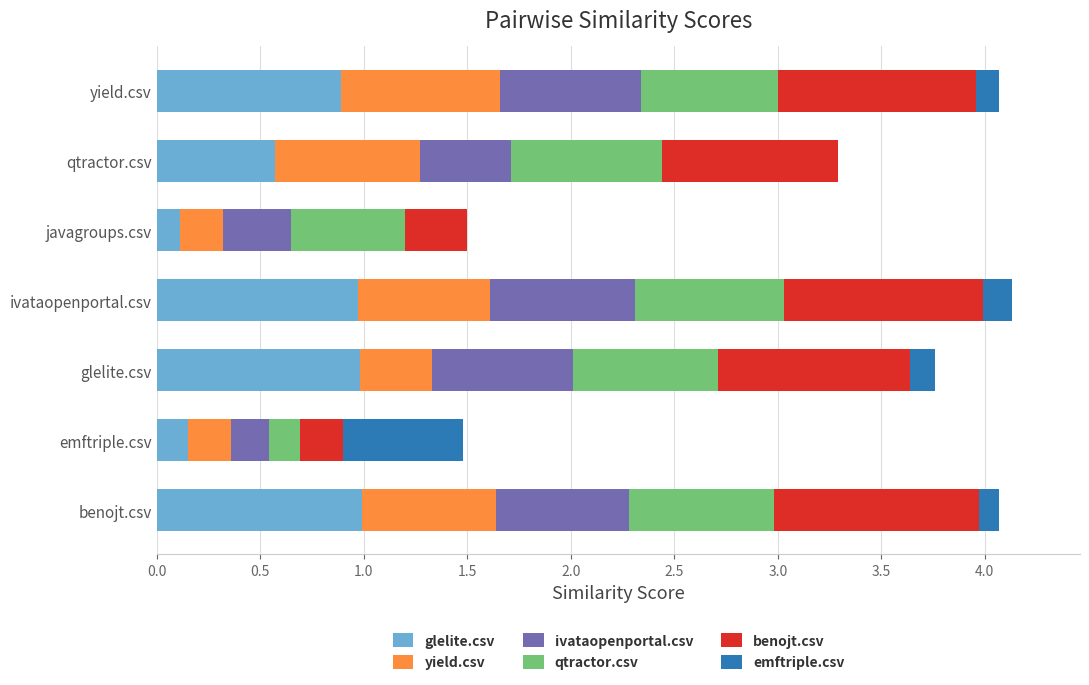

Between glelite.csv and javagroups.csv, which series saw the biggest shift?

glelite.csv